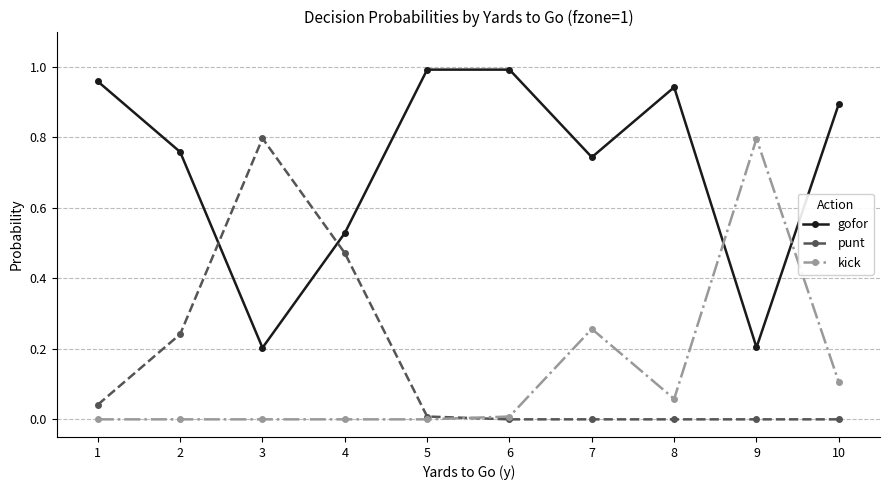

How many series are shown in this chart?

3